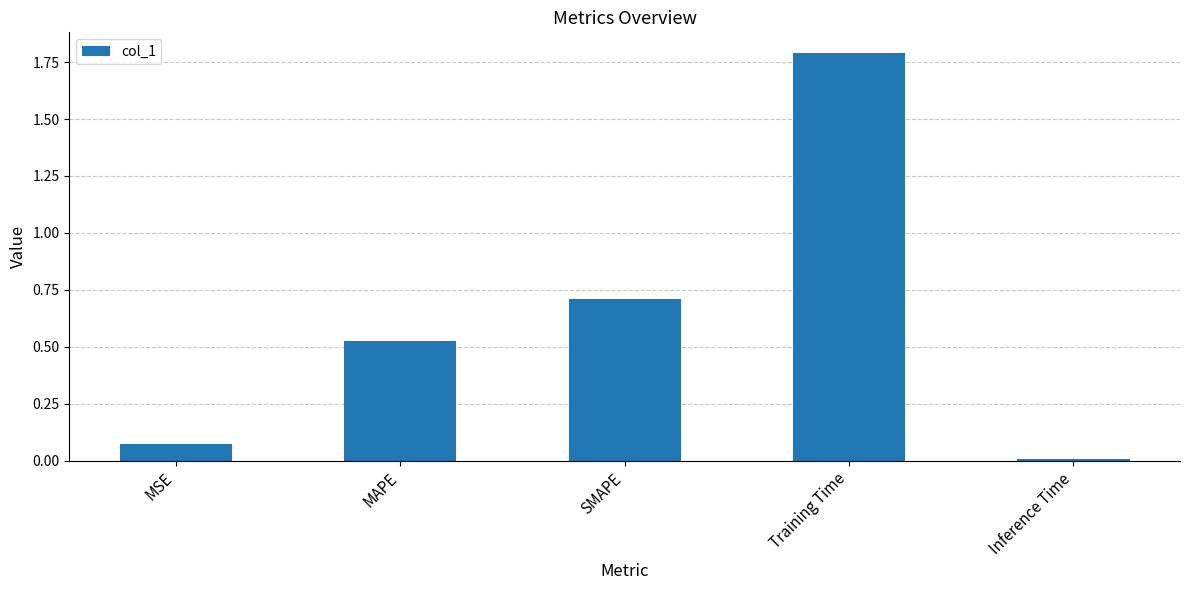

What is the approximate value at Training Time?

1.8